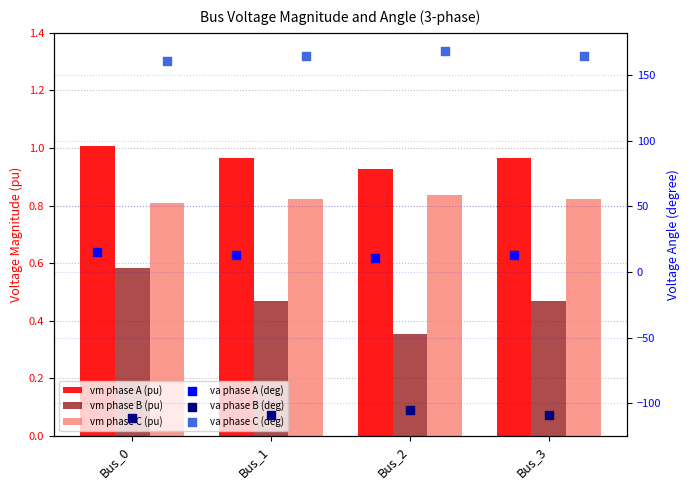

Which series has the largest total across all categories?

pf_va_c_degree